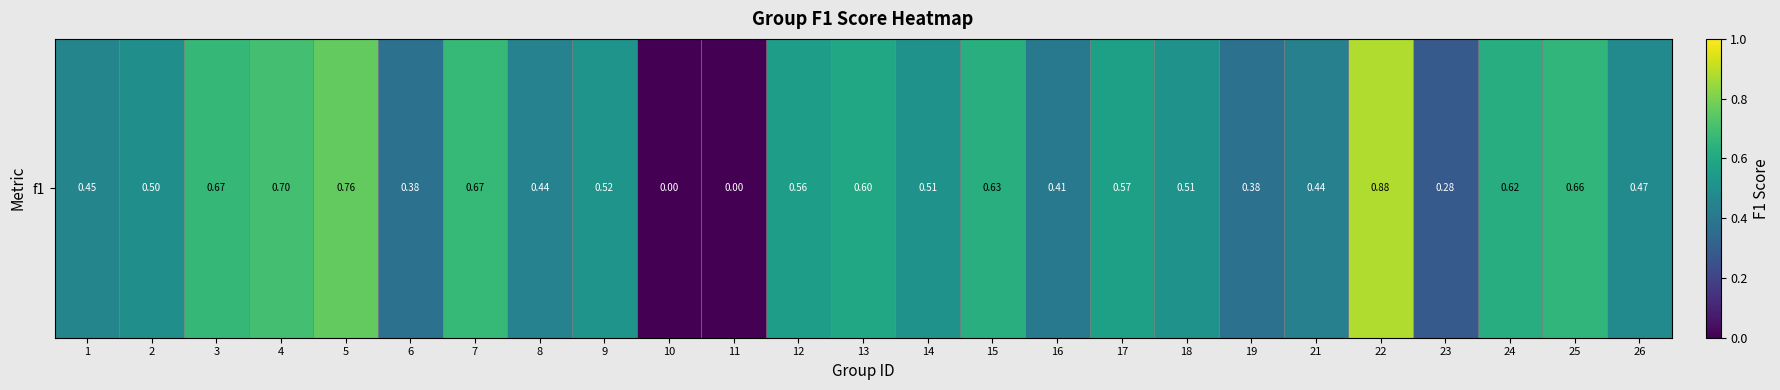

Count the values in the range 0 to 1.

25